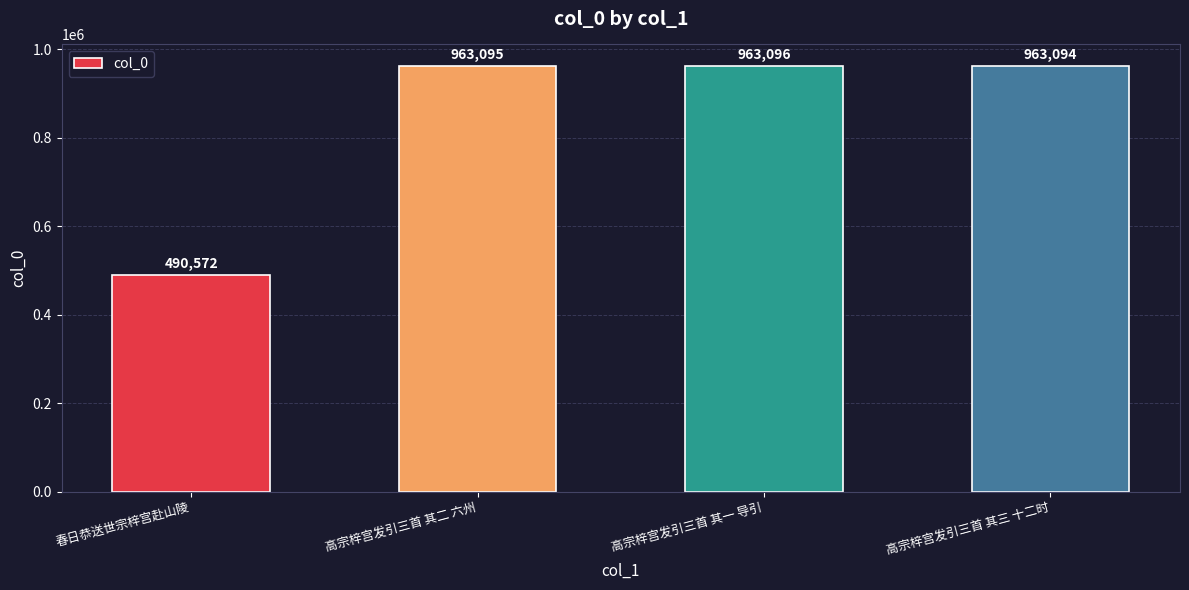

Which has a higher value, 春日恭送世宗梓宫赴山陵 or 高宗梓宫发引三首 其二 六州?

高宗梓宫发引三首 其二 六州